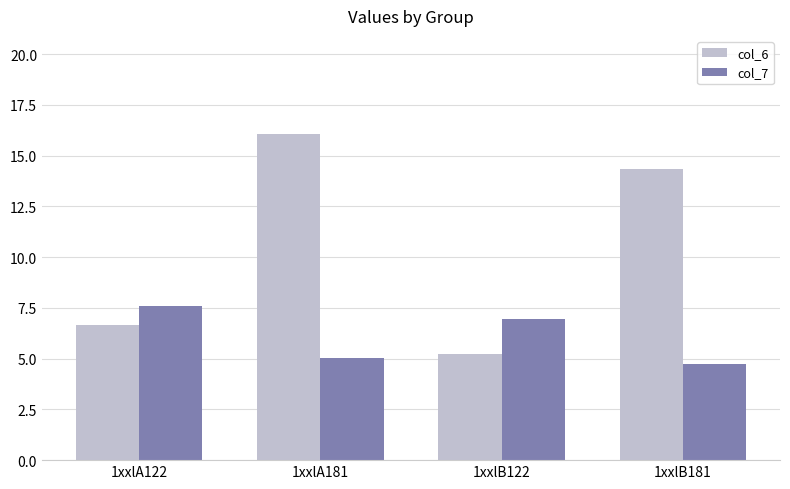

Rank the series by their maximum value, from lowest to highest.

col_7, col_6